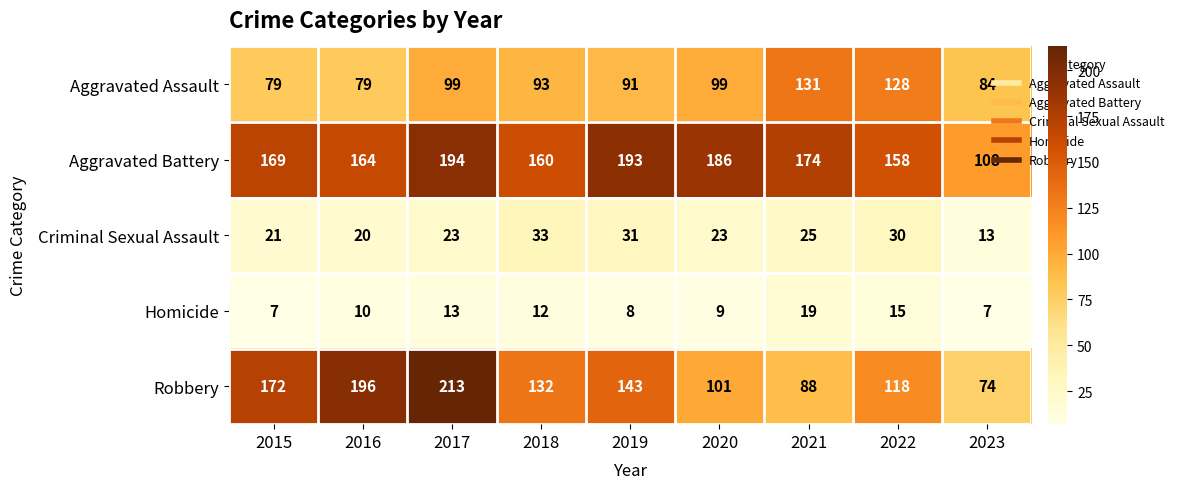

What is the sum of all Aggravated Battery values?

1506